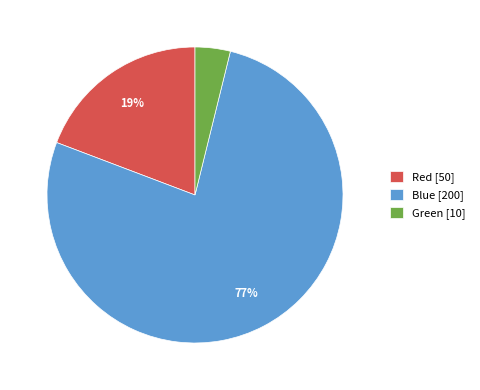

Is it true that Red is 19% of the pie?

True